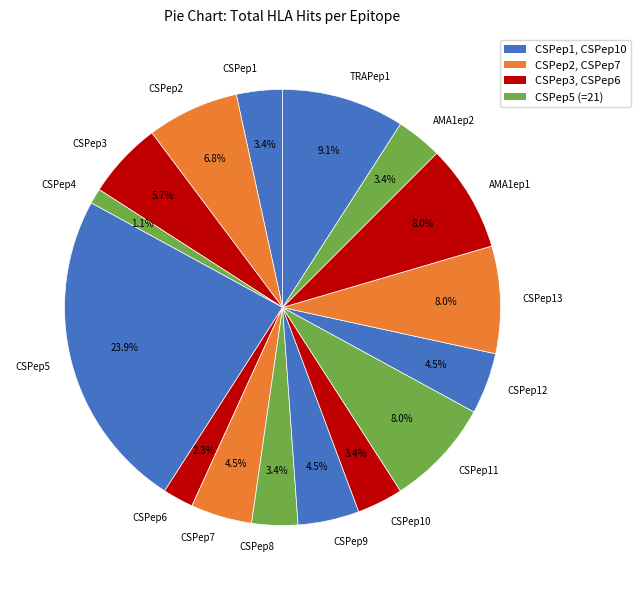

Does CSPep5 represent more than half of the total?

No